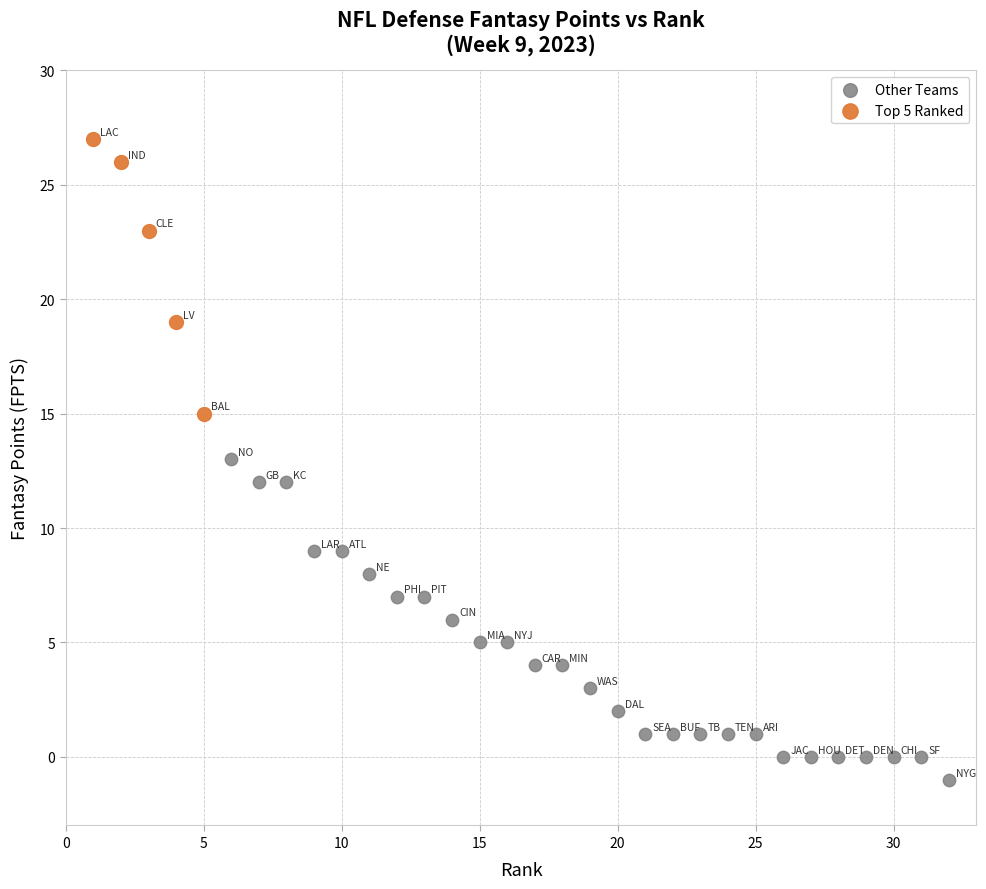

Which series reaches the maximum Y coordinate?

Top 5 Ranked